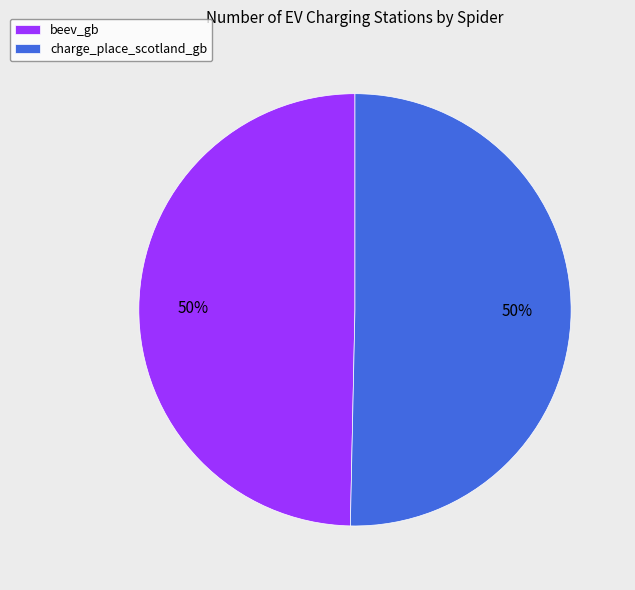

Approximately how many times larger is the value at beev_gb compared to charge_place_scotland_gb?

1.0